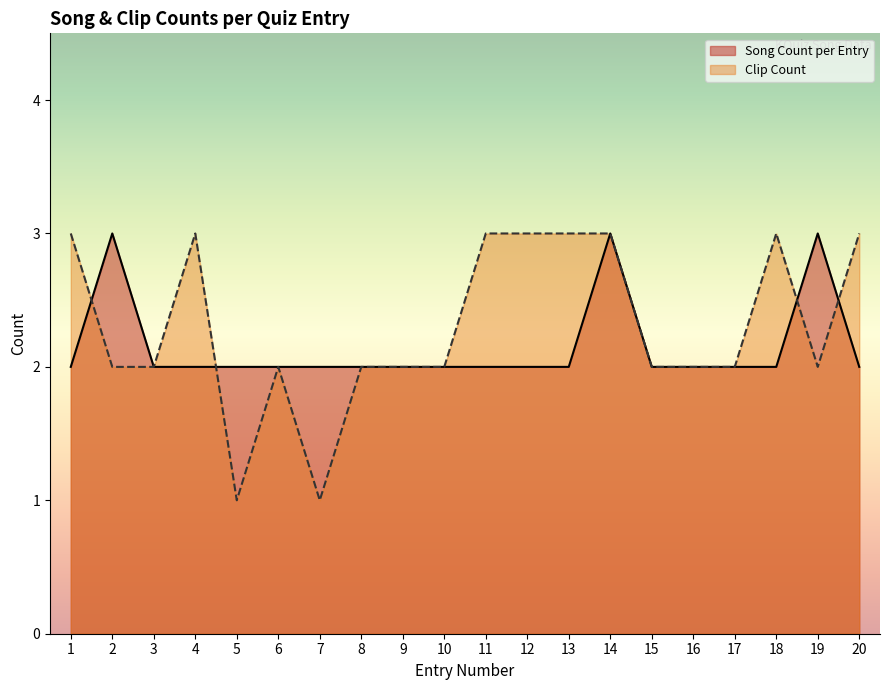

Does the chart display data point markers on the line(s)?

No